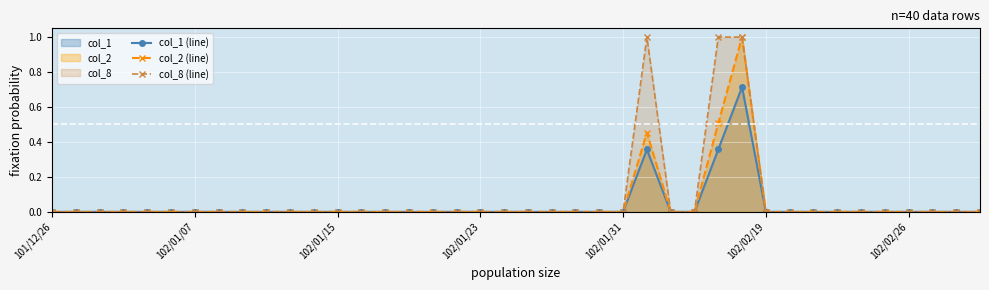

What are all the series names shown in the legend?

col_1 (line), col_2 (line), col_8 (line)